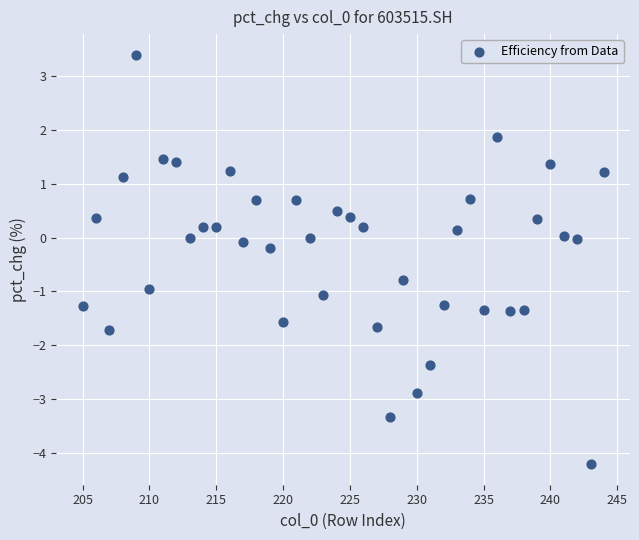

What is the range of X values (max minus min)?

39.0